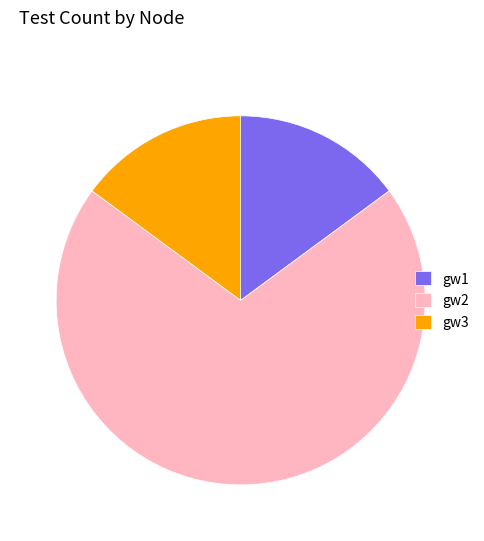

Is the sum of gw3 and gw1 greater than half?

No